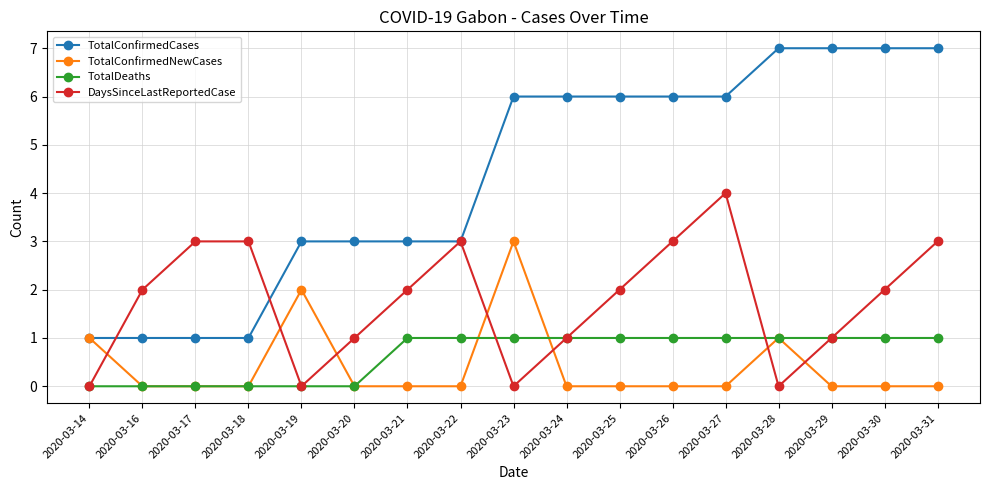

Does the chart have visible grid lines?

Yes